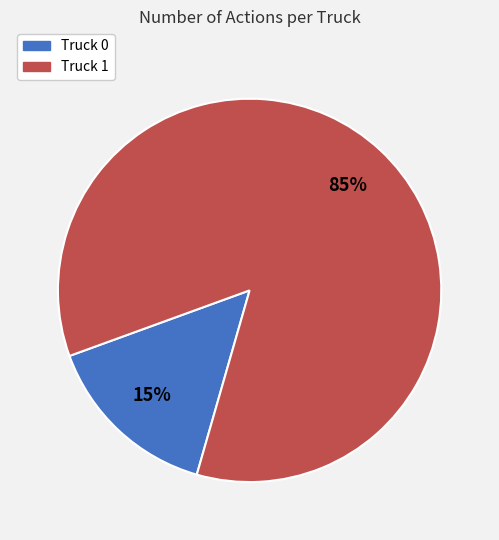

Is Truck 1 the majority of the pie?

Yes